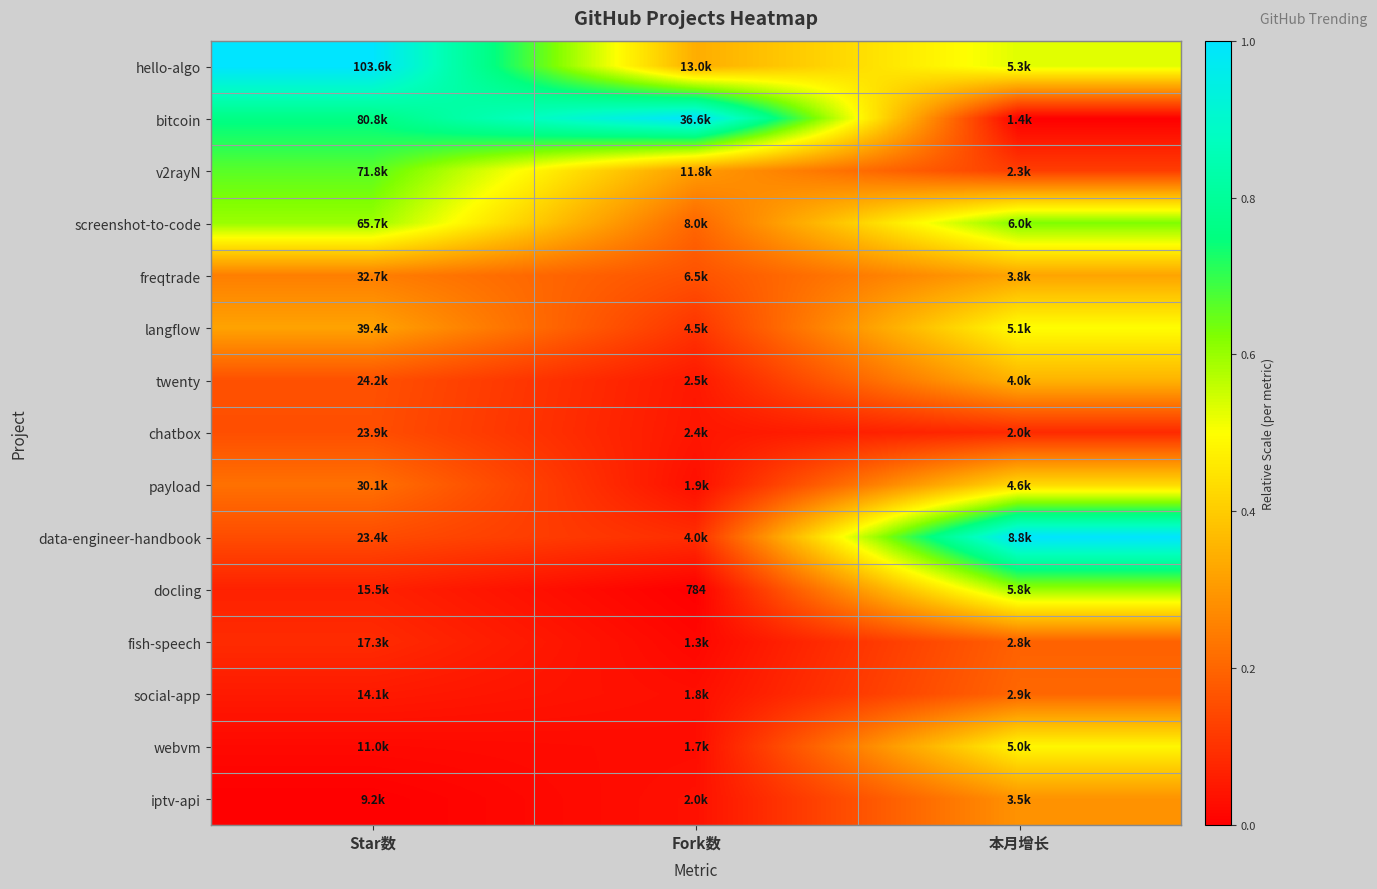

Is it true that docling equals 0.6 at 本月增长?

True